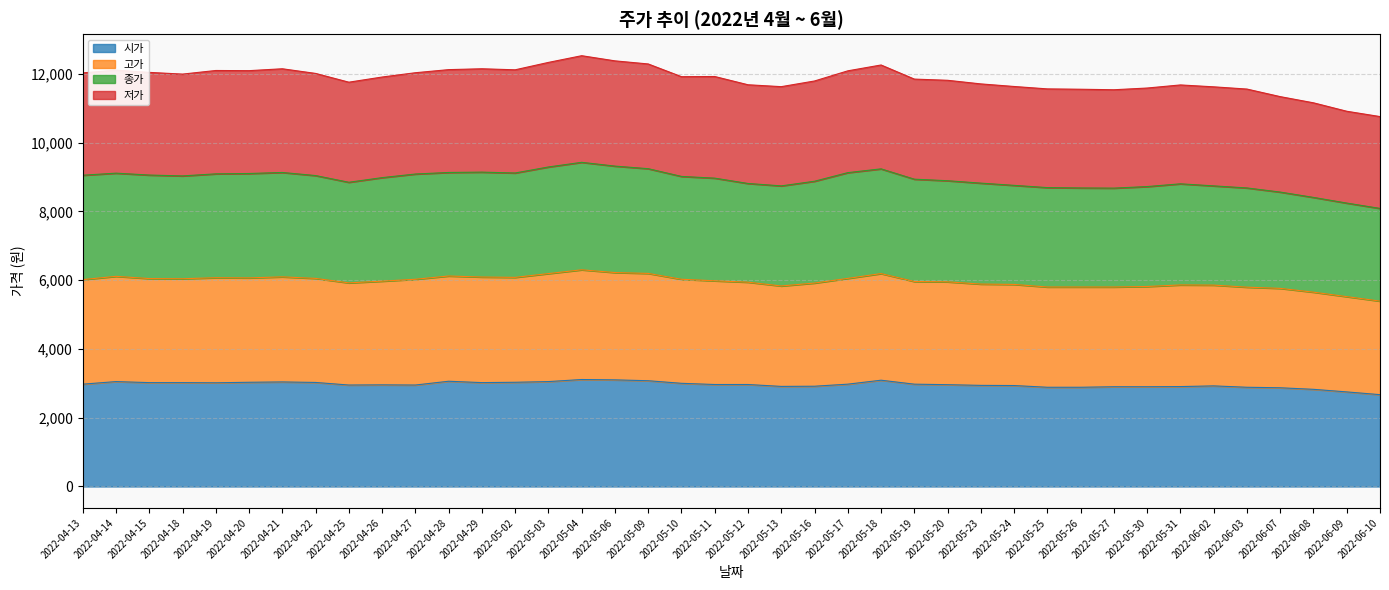

Between 2022-05-13 and 2022-05-19, which is larger?

2022-05-19